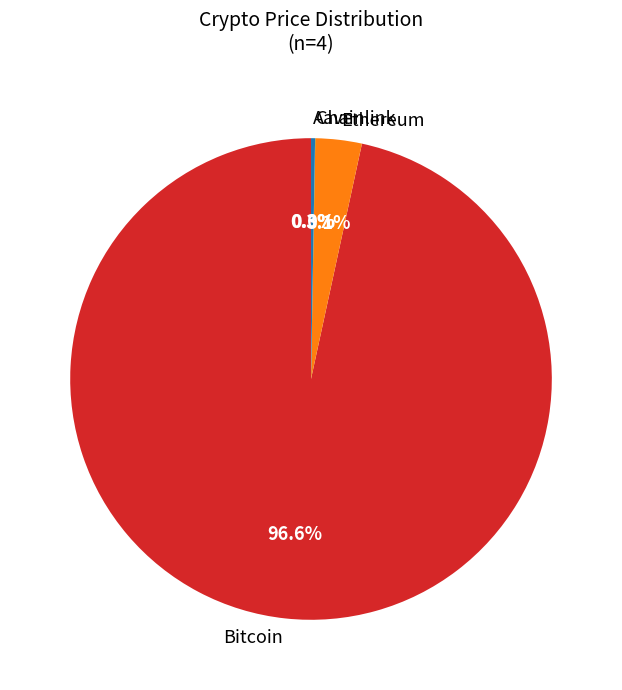

To the nearest percent, what is the average slice percentage?

25%